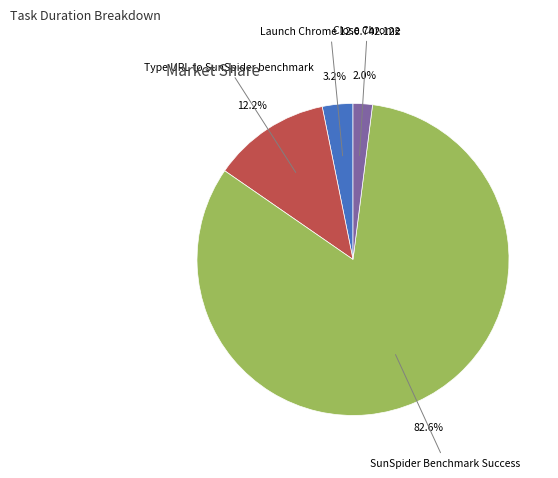

To the nearest percent, what percentage of the pie is Type URL to SunSpider benchmark?

12%